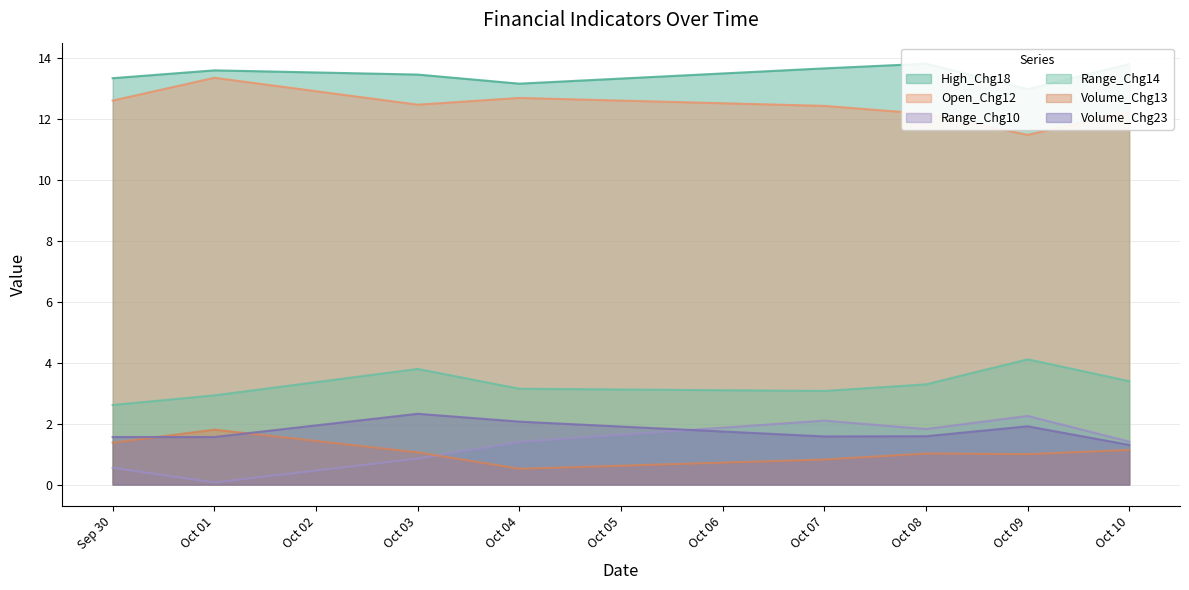

The value of Range_Chg14 at Oct 03 is 3.8. True or false?

True